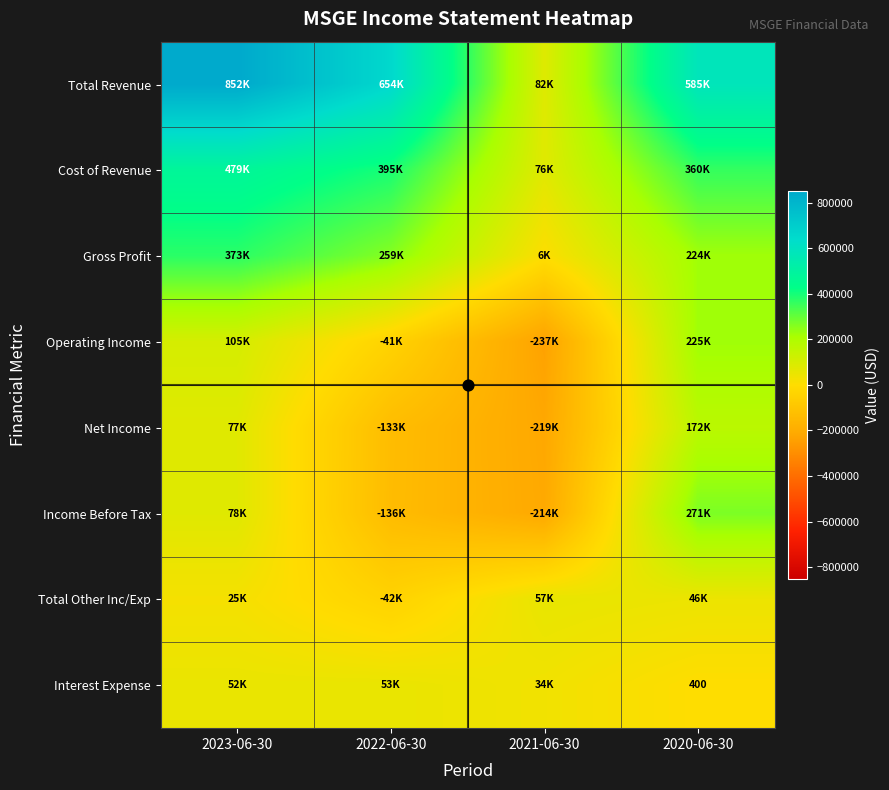

What is the sum of all Operating Income values?

51700